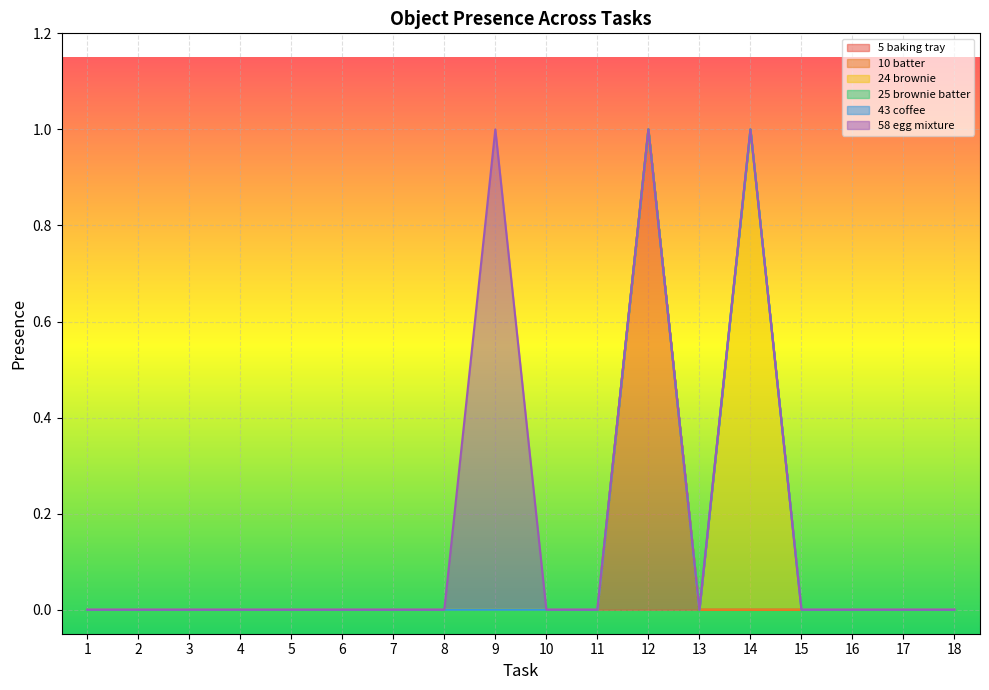

The value of Object_43_coffee at 2 is 0. True or false?

True